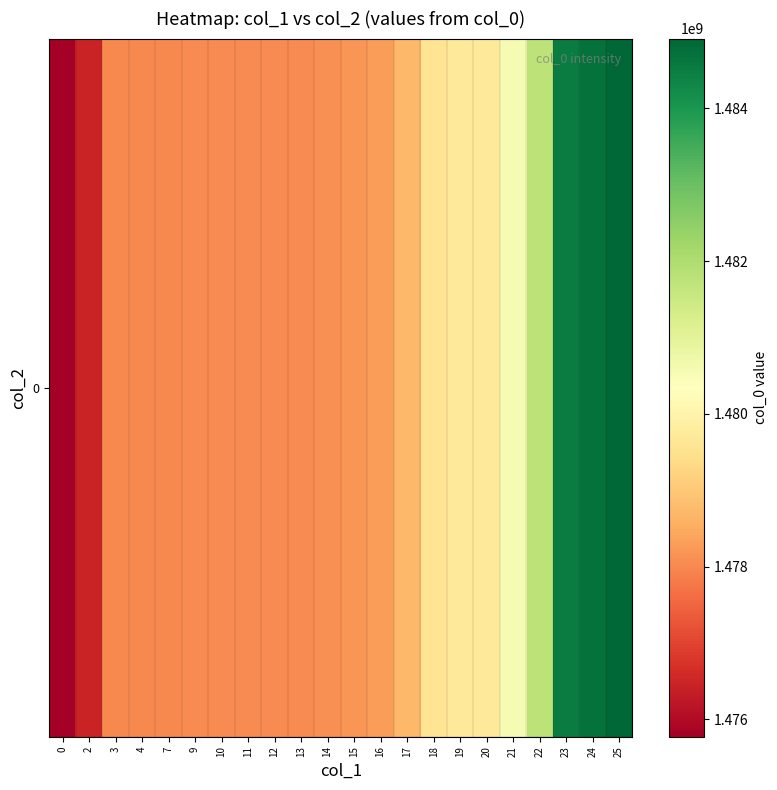

How many series are shown in this chart?

1